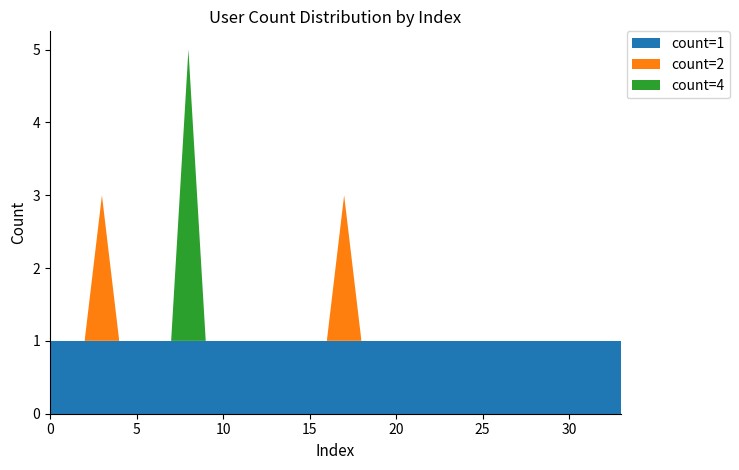

Reading left to right, extract all data points from this chart.

count=1: 1	1	1	1	1	1	1	1	1	1	1	1	1	1	1	1	1	1	1	1	1	1	1	1	1	1	1	1	1	1	1	1	1	1
count=2: 0	0	0	2	0	0	0	0	0	0	0	0	0	0	0	0	0	2	0	0	0	0	0	0	0	0	0	0	0	0	0	0	0	0
count=4: 0	0	0	0	0	0	0	0	4	0	0	0	0	0	0	0	0	0	0	0	0	0	0	0	0	0	0	0	0	0	0	0	0	0